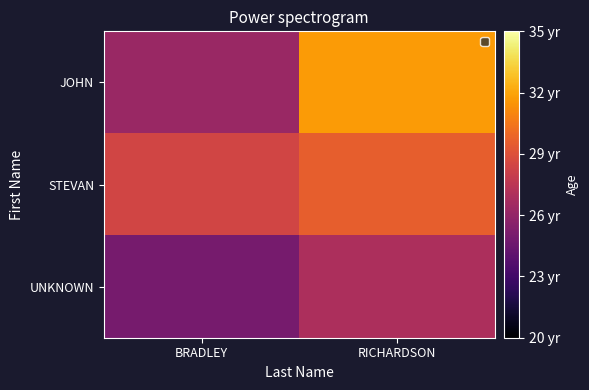

What is the total value across all series at RICHARDSON?

88.2